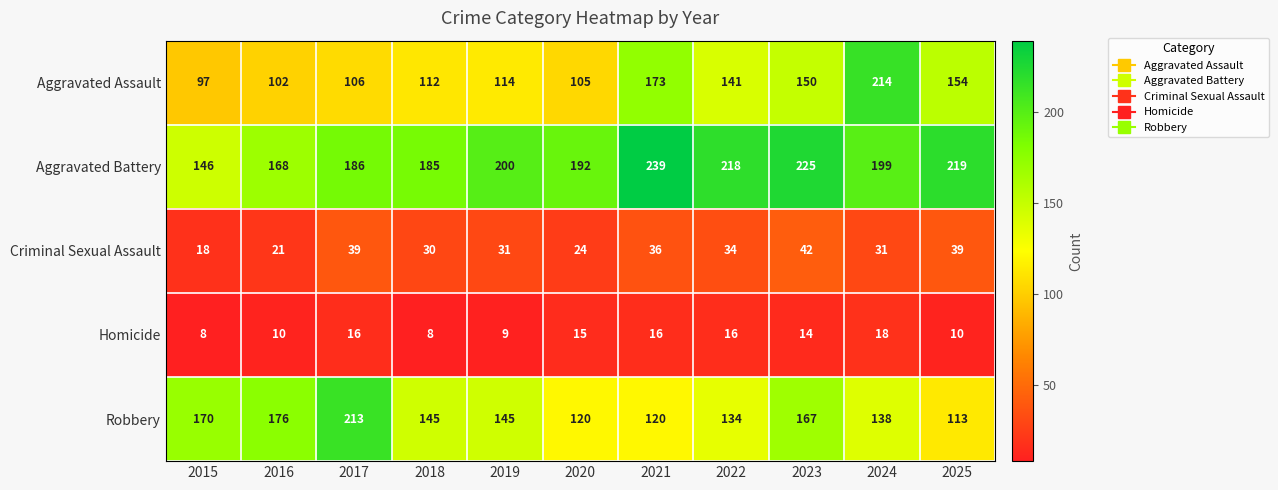

How many categories are shown in the chart?

11